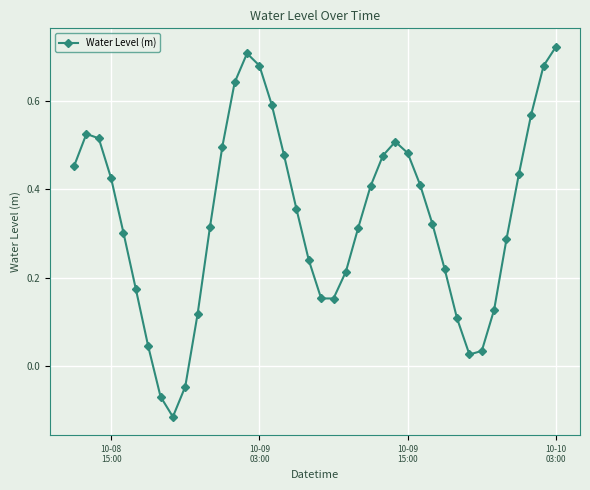

True or false: the data has more than 0 interior local peaks.

True